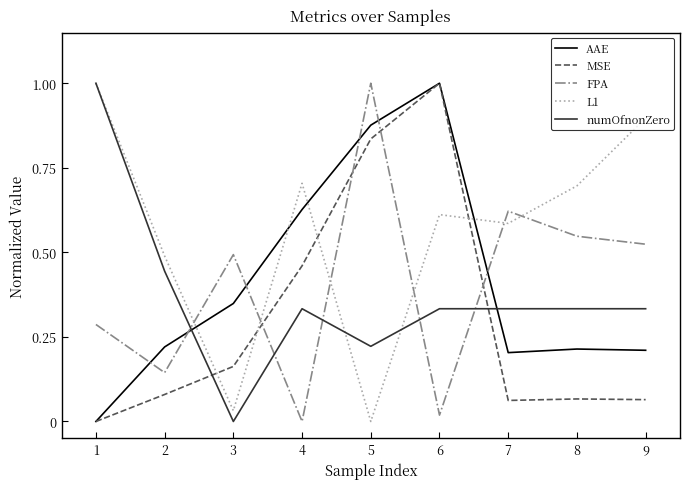

What is the sum of all MSE values?

2.7